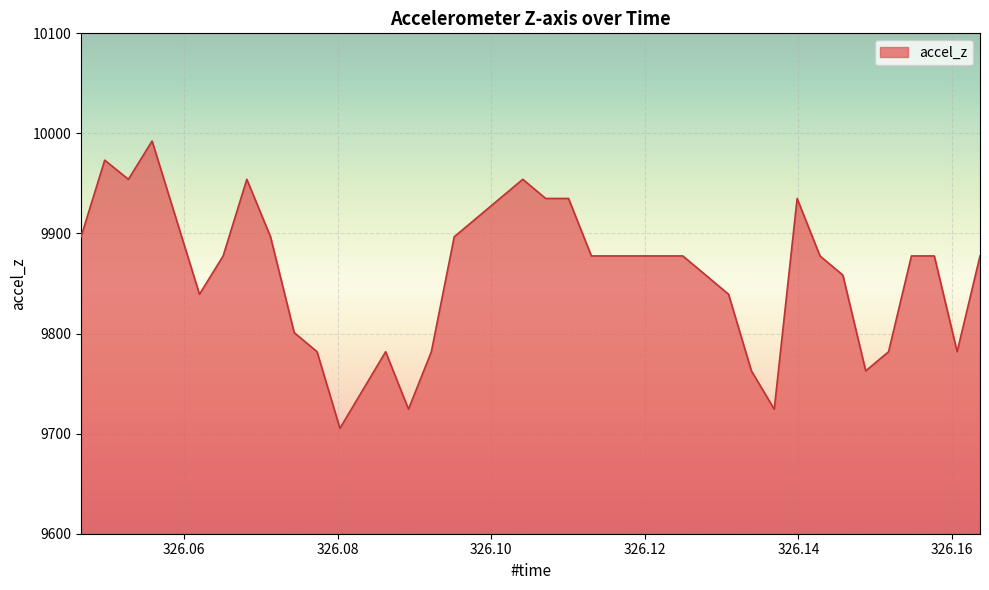

How many distinct data groups are displayed?

1